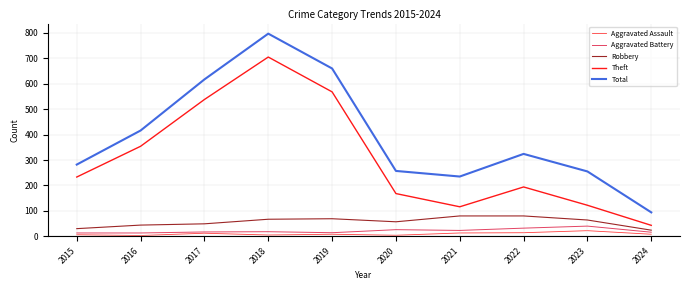

Does the chart display data point markers on the line(s)?

No